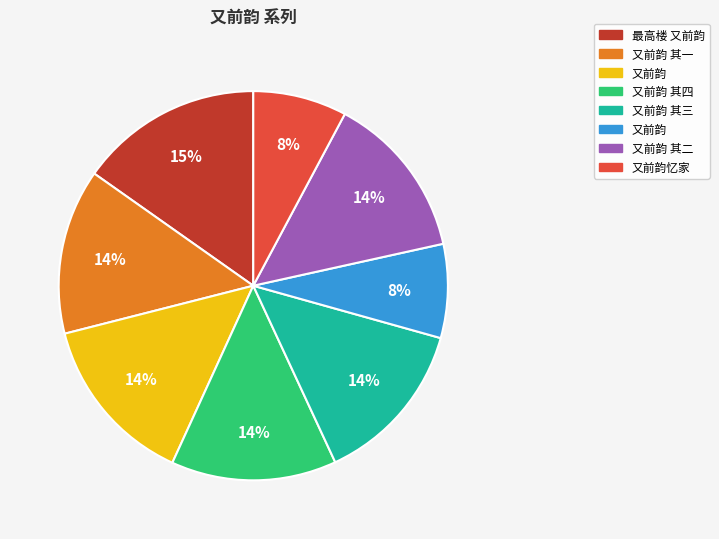

Is there a majority slice in this chart?

No